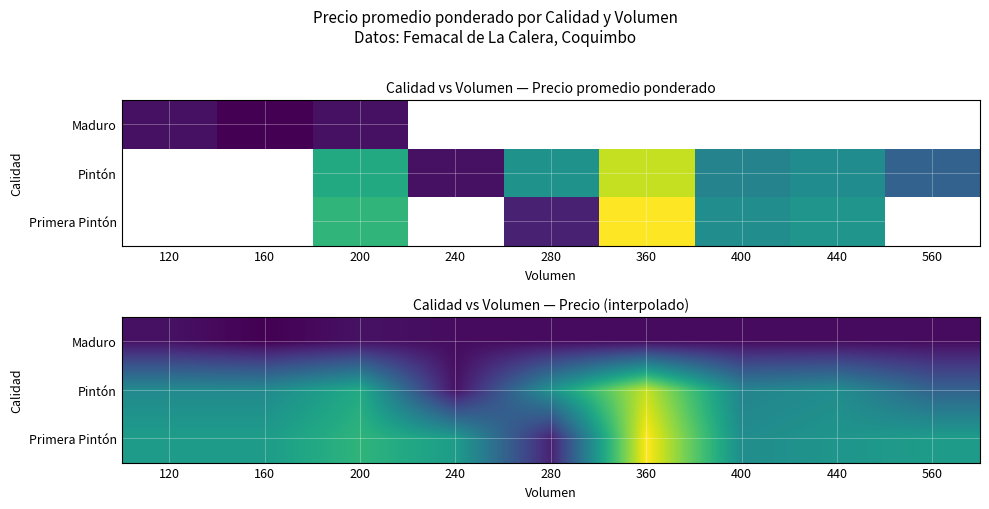

At 240, list the series in order from largest to smallest.

Primera Pintón, Pintón, Maduro